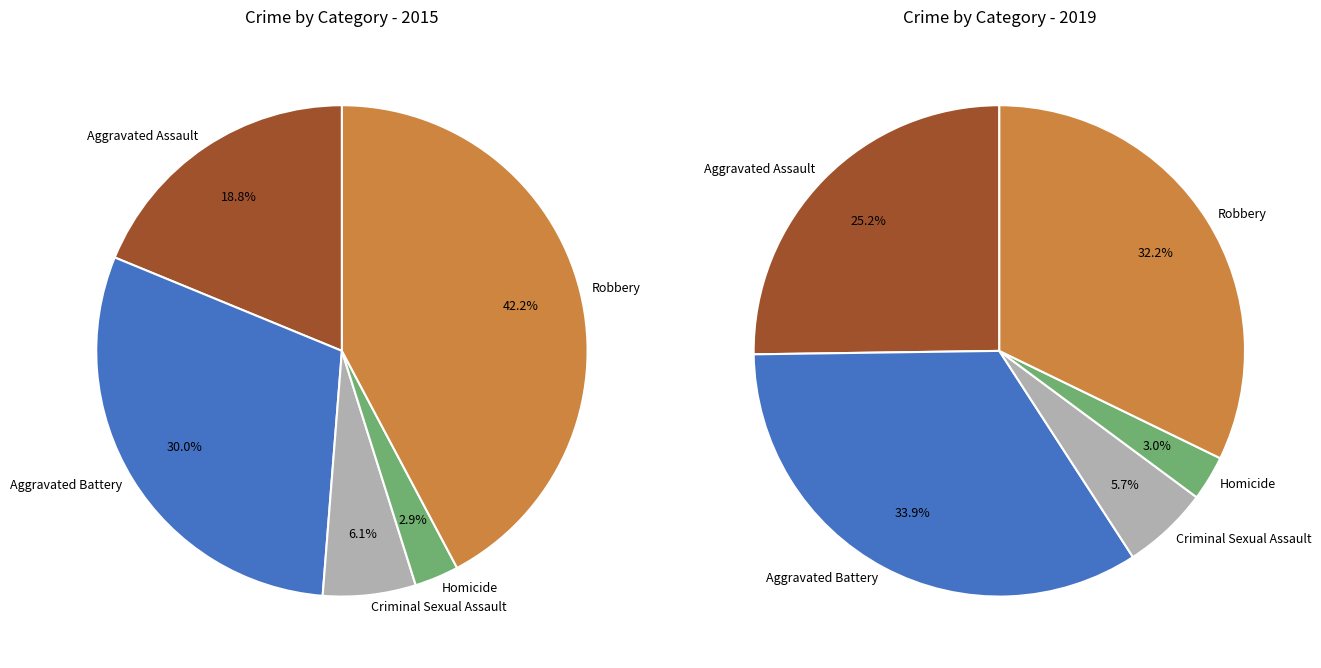

Combined, do values_2019 and values_2015 account for over 50%?

No